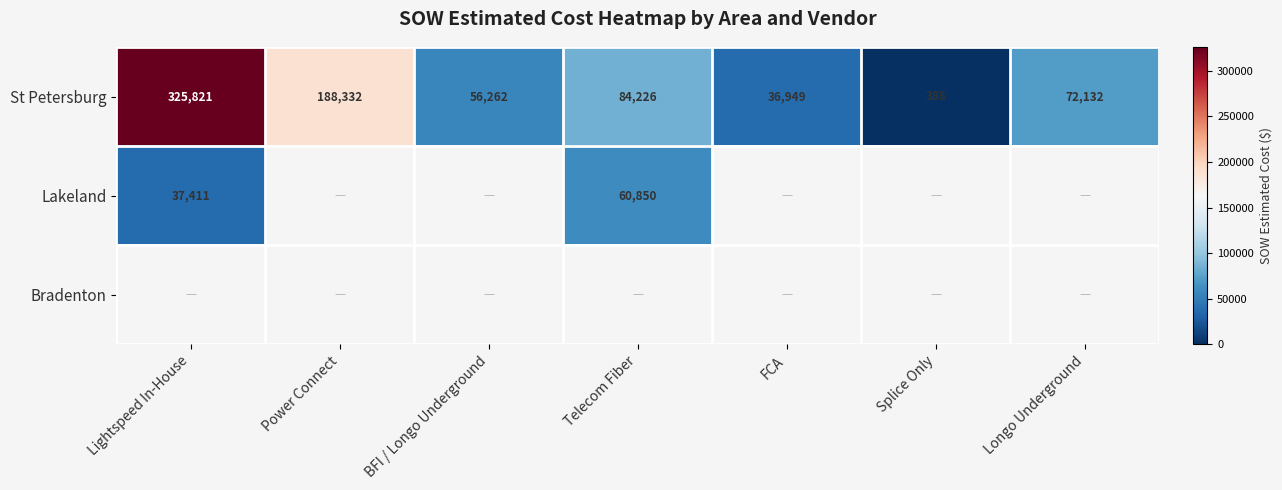

List the labels in order of St Petersburg value, largest first.

Lightspeed In-House, Power Connect, Telecom Fiber, Longo Underground, BFI / Longo Underground, FCA, Splice Only